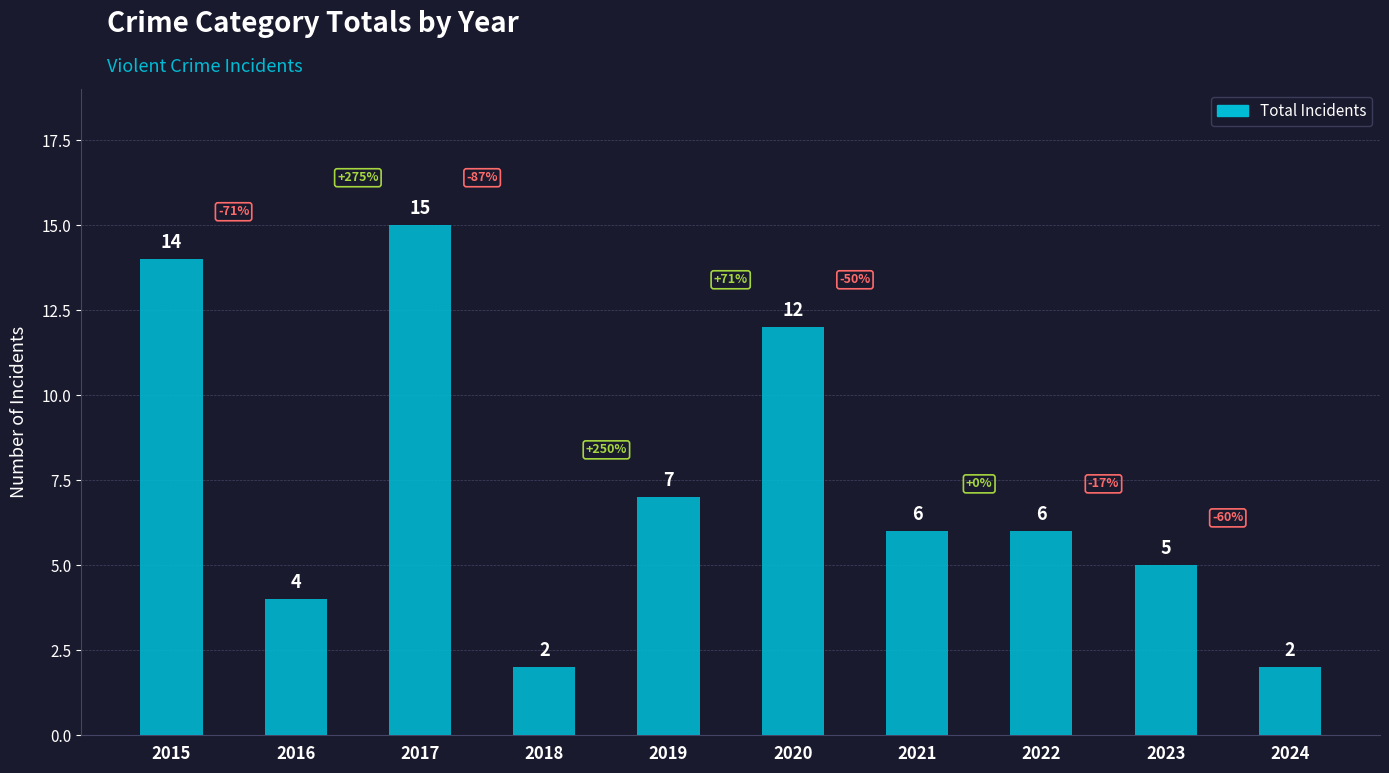

The chart shows a value of 7 at 2019. True or false?

True